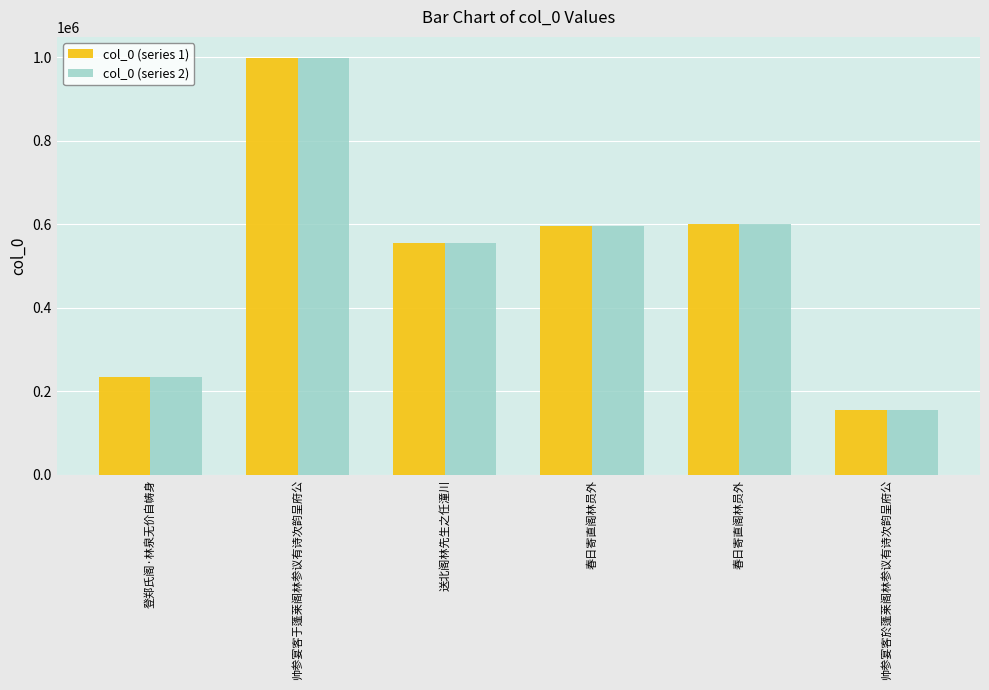

How many data points in col_0 (series 2) are less than 595840?

3